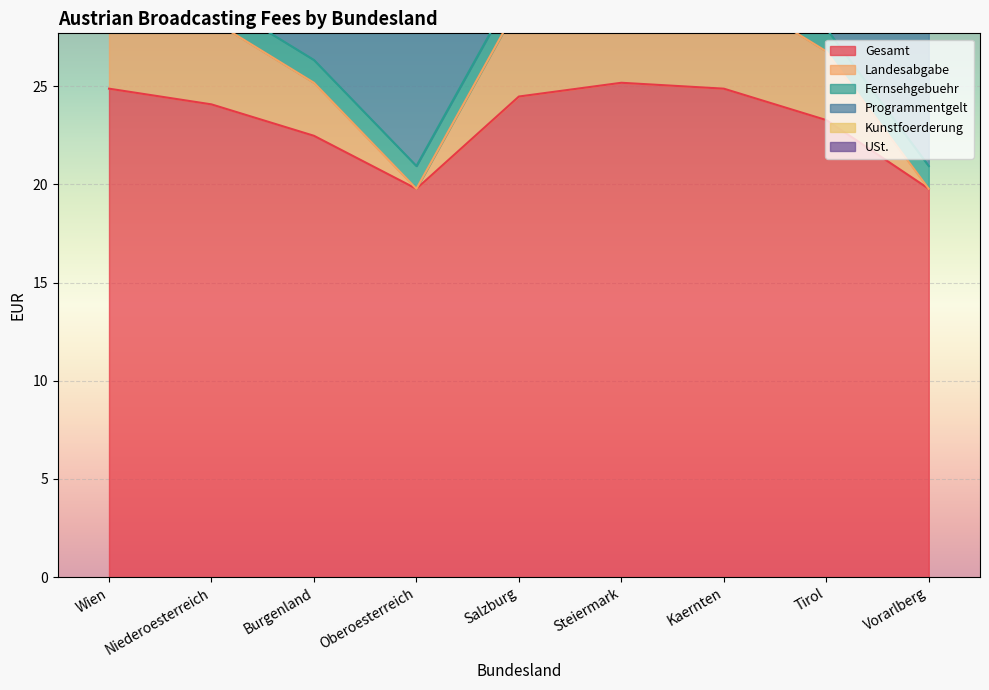

Rank the series at Steiermark from highest to lowest value.

Gesamt, Programmentgelt, Landesabgabe, USt., Fernsehgebuehr, Kunstfoerderung